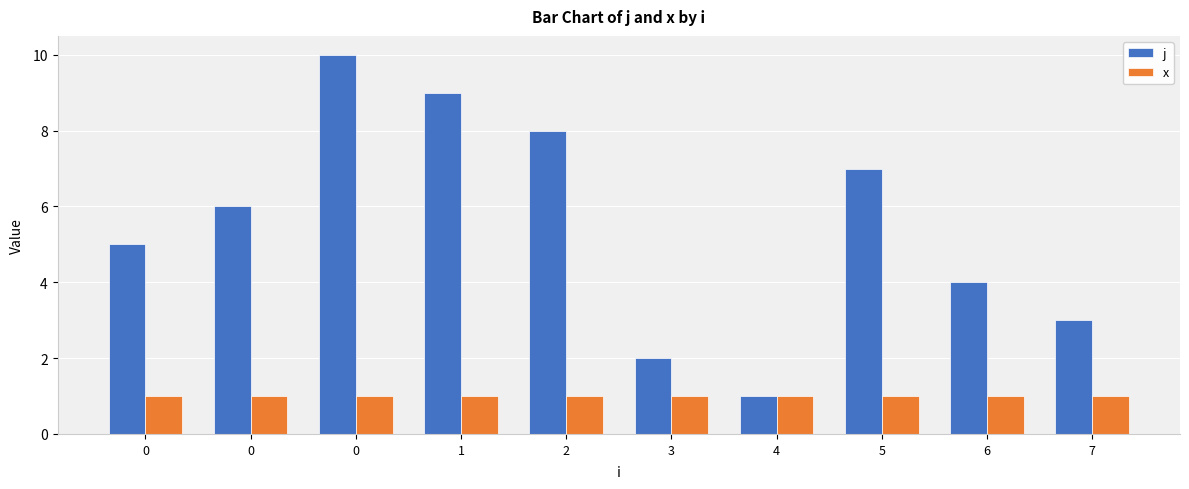

How many bars are there in total?

20